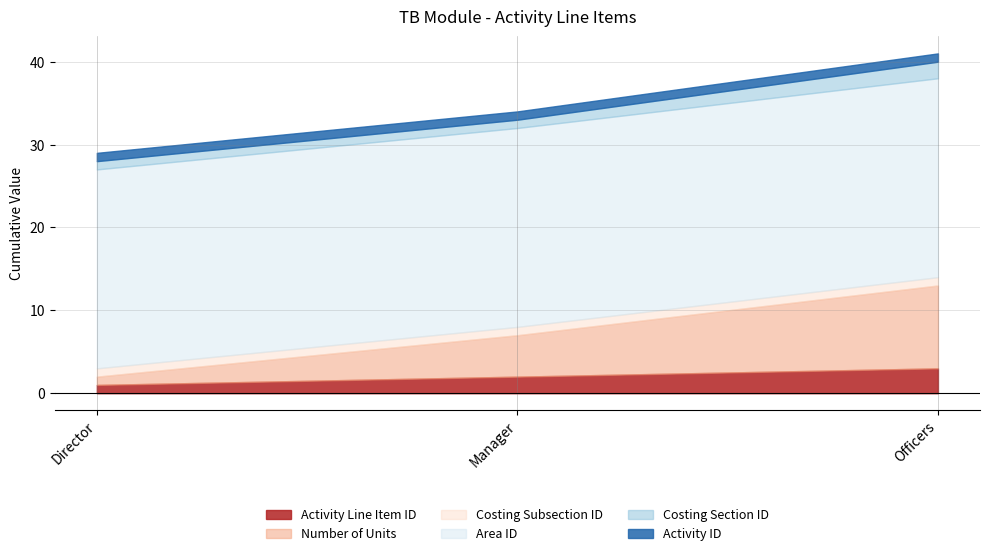

The value of Activity ID at Manager is 0. True or false?

False